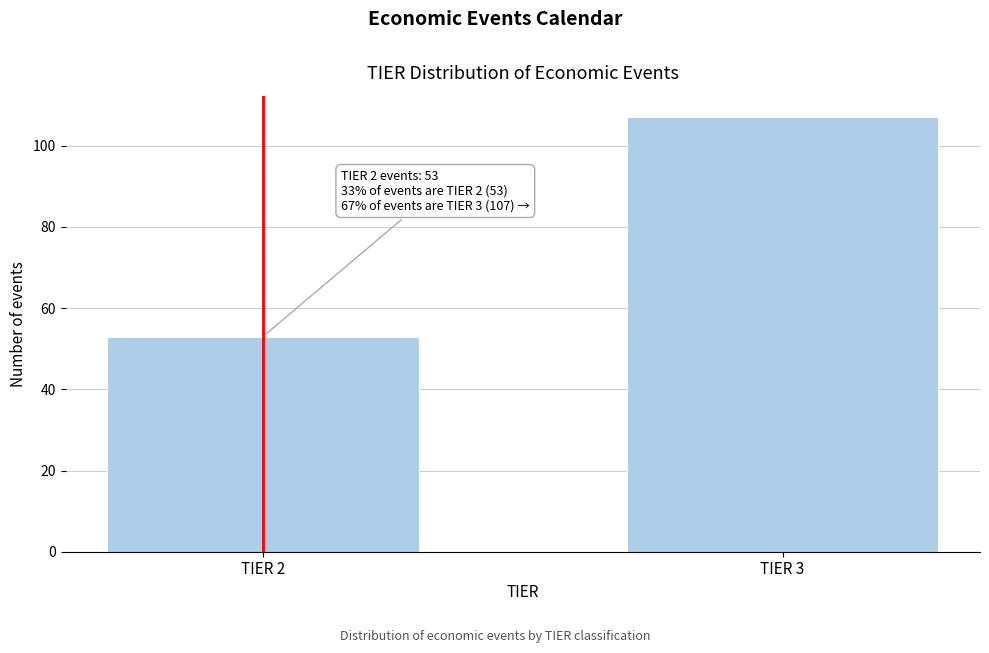

Reading left to right, transcribe all the data shown in this chart.

TIER 2=53	TIER 3=107